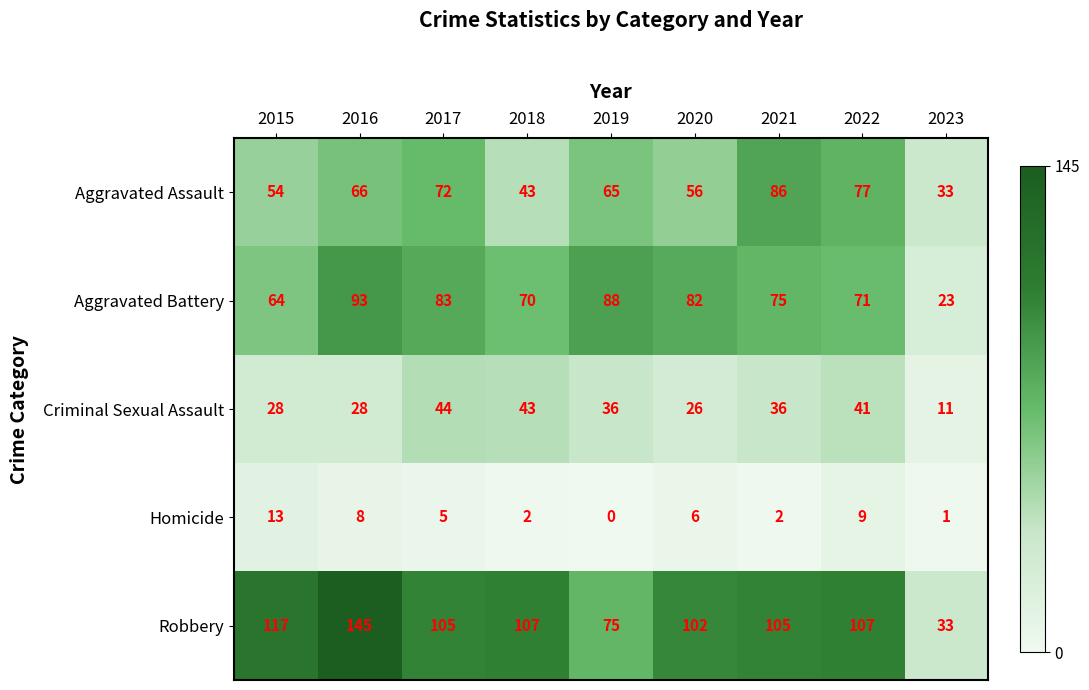

Where does the Homicide series first go above 5?

2015